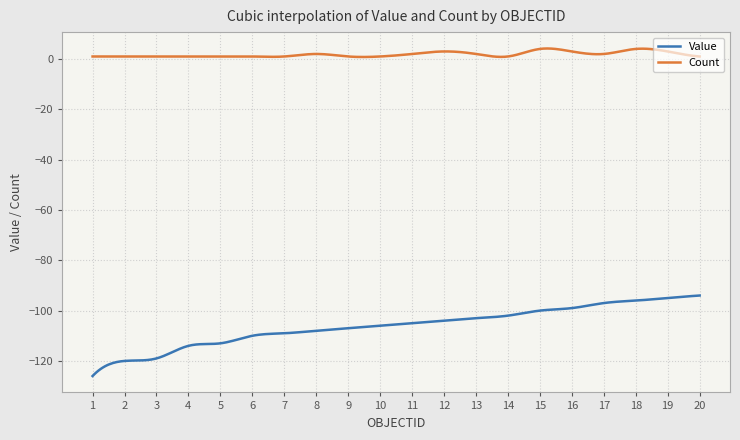

Which series has the largest total across all categories?

Count